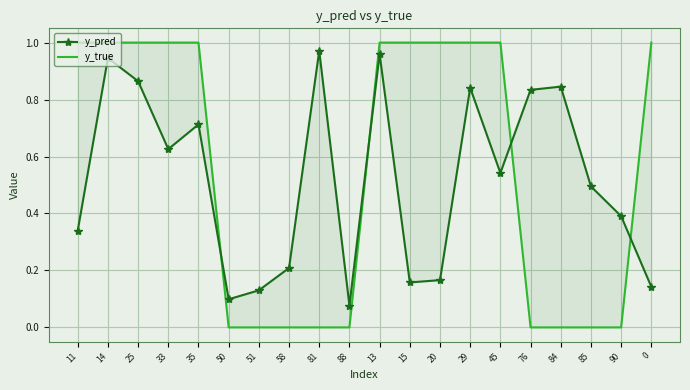

True or false: y_pred has more than 2 interior local peaks.

True